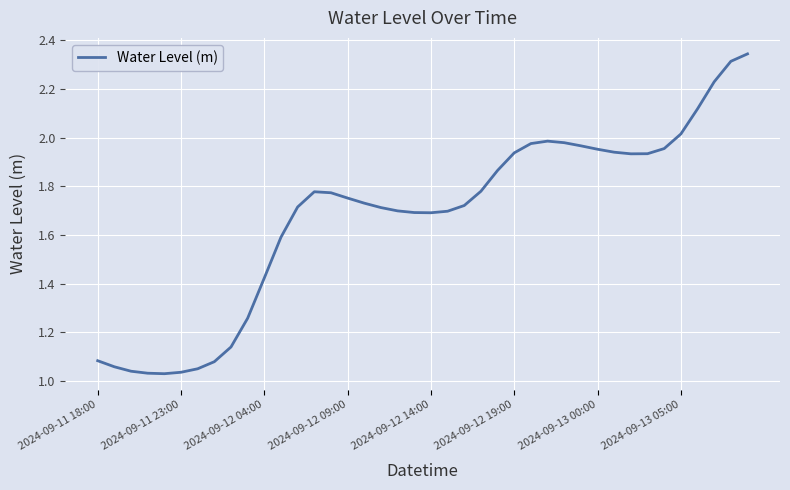

What is the average value?

1.7